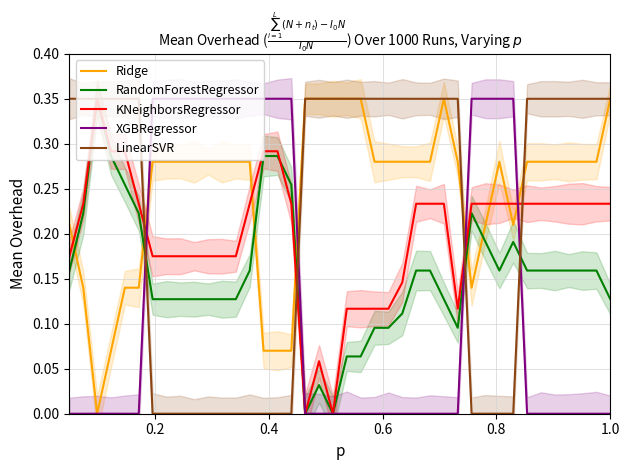

True or false: XGBRegressor and LinearSVR intersect in this chart.

True